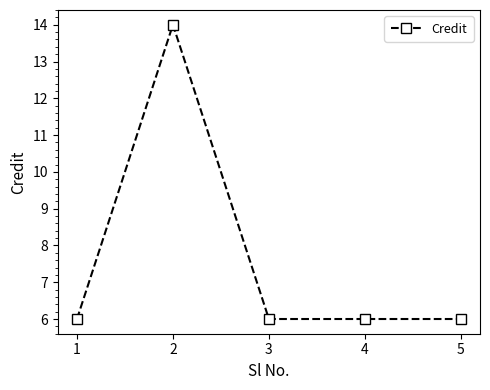

Reading right to left, extract all data points from this chart.

5=6	4=6	3=6	2=14	1=6